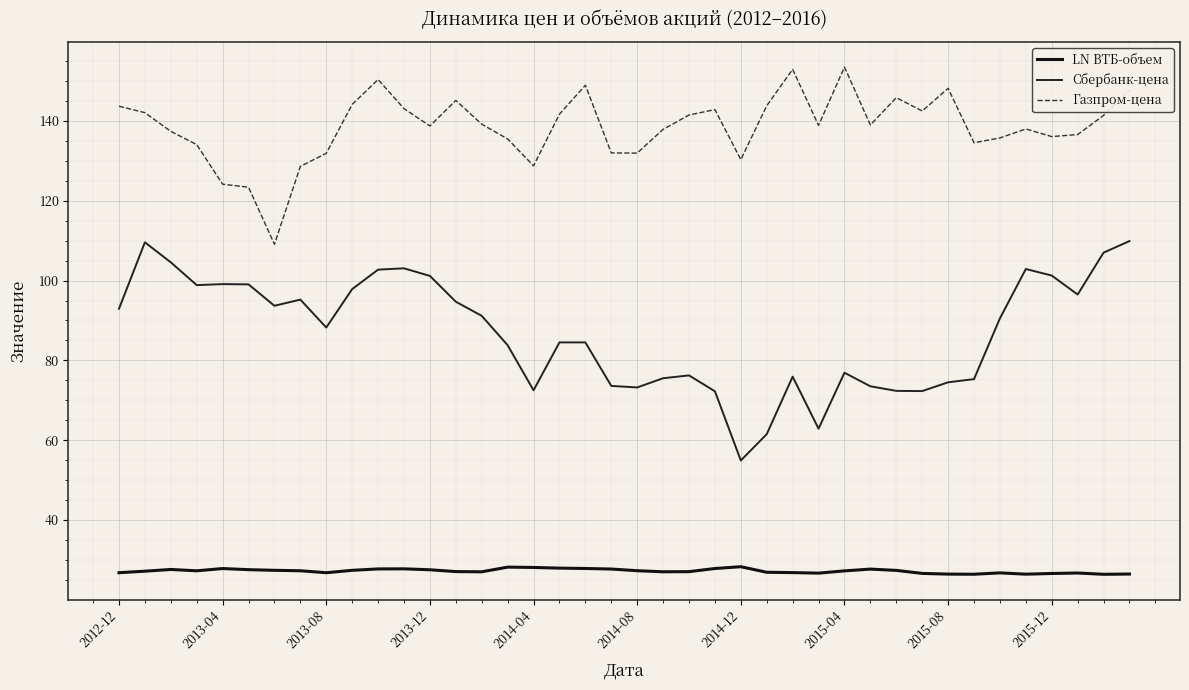

List the series in order of their overall mean, lowest first.

LN ВТБ-объем, Сбербанк-цена, Газпром-цена